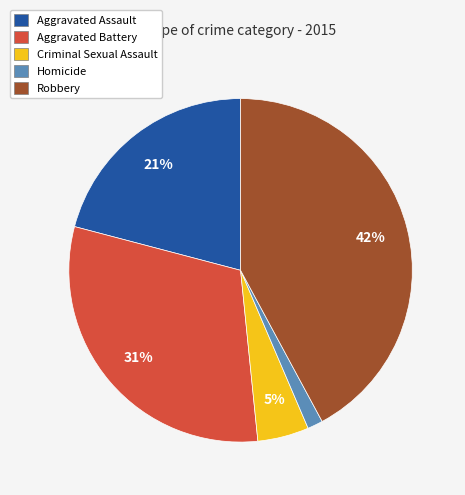

The Aggravated Battery slice represents 31% of the pie. True or false?

True